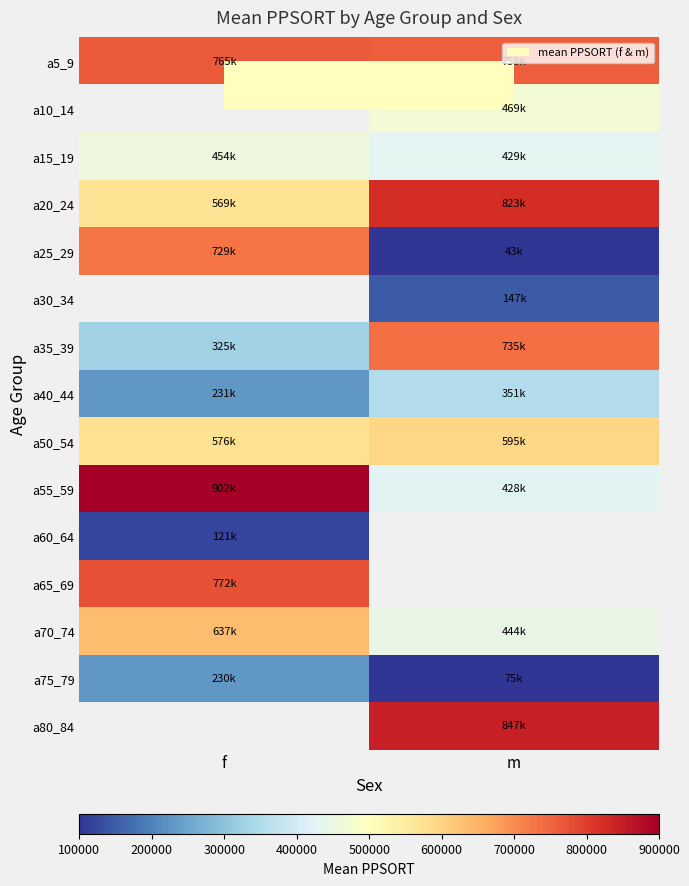

What is the minimum value shown in the chart?

43344.0